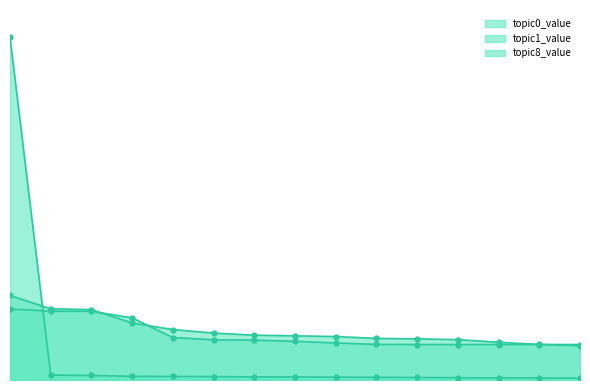

The topic1_value series shows 0.1 at 10. True or false?

True